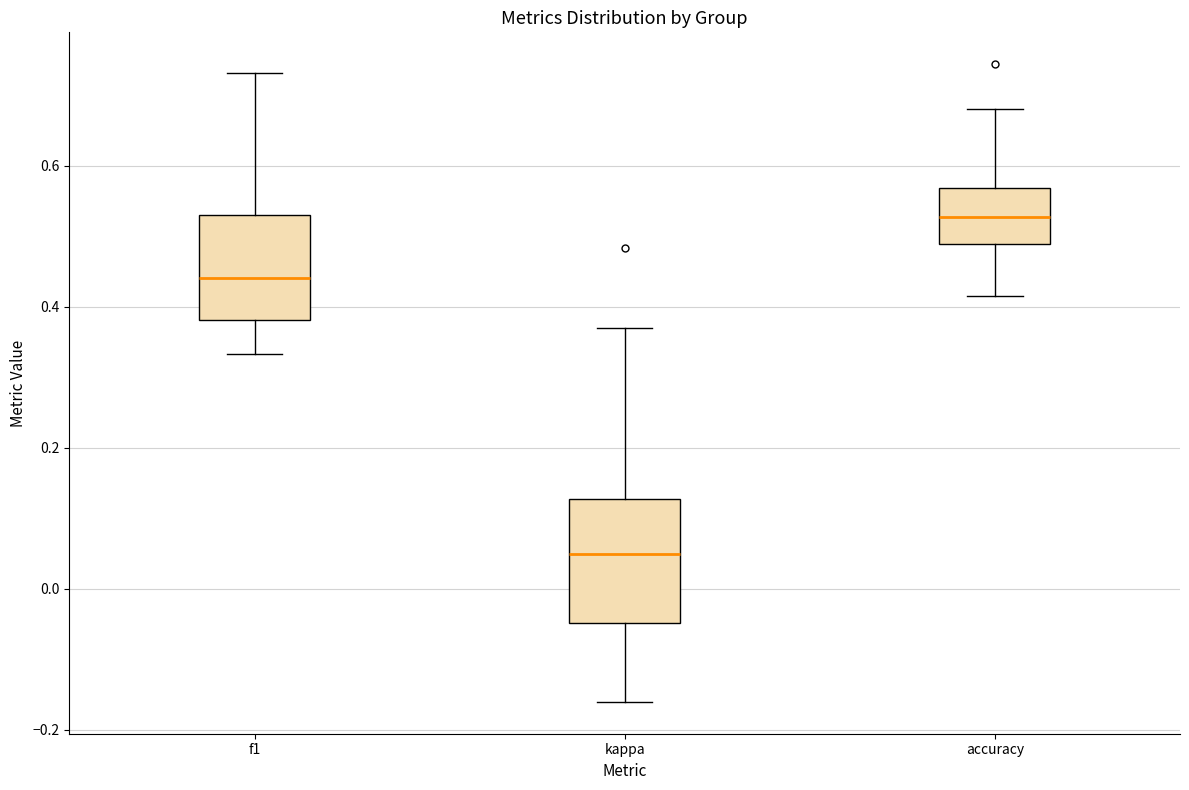

Which box's median line is the highest?

accuracy